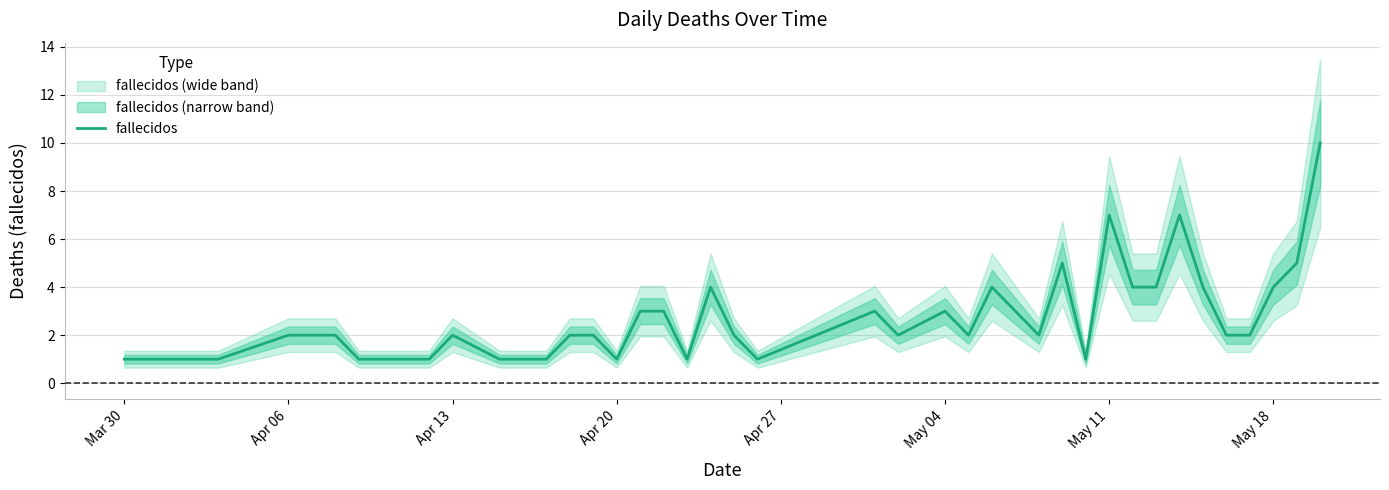

How many lines are shown in the chart?

1